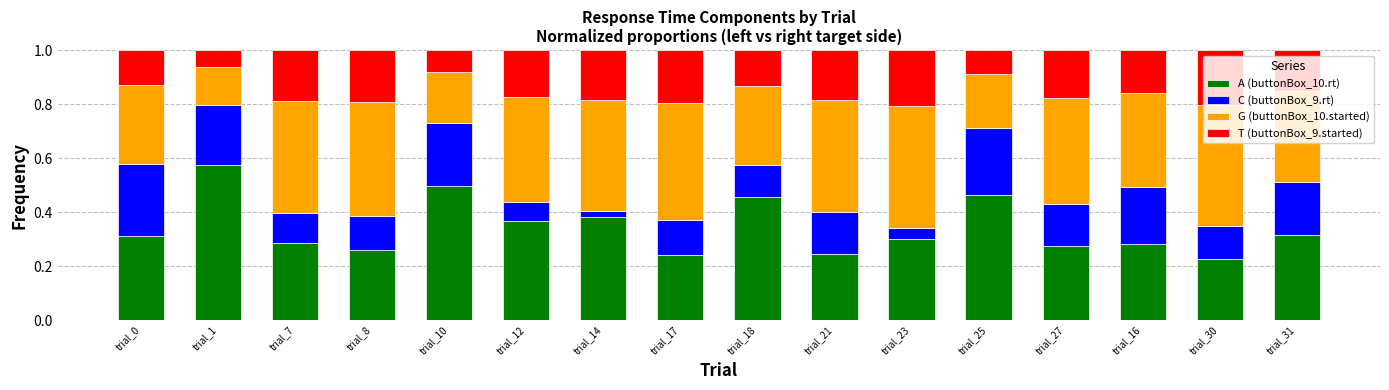

How many bars are there in total?

16